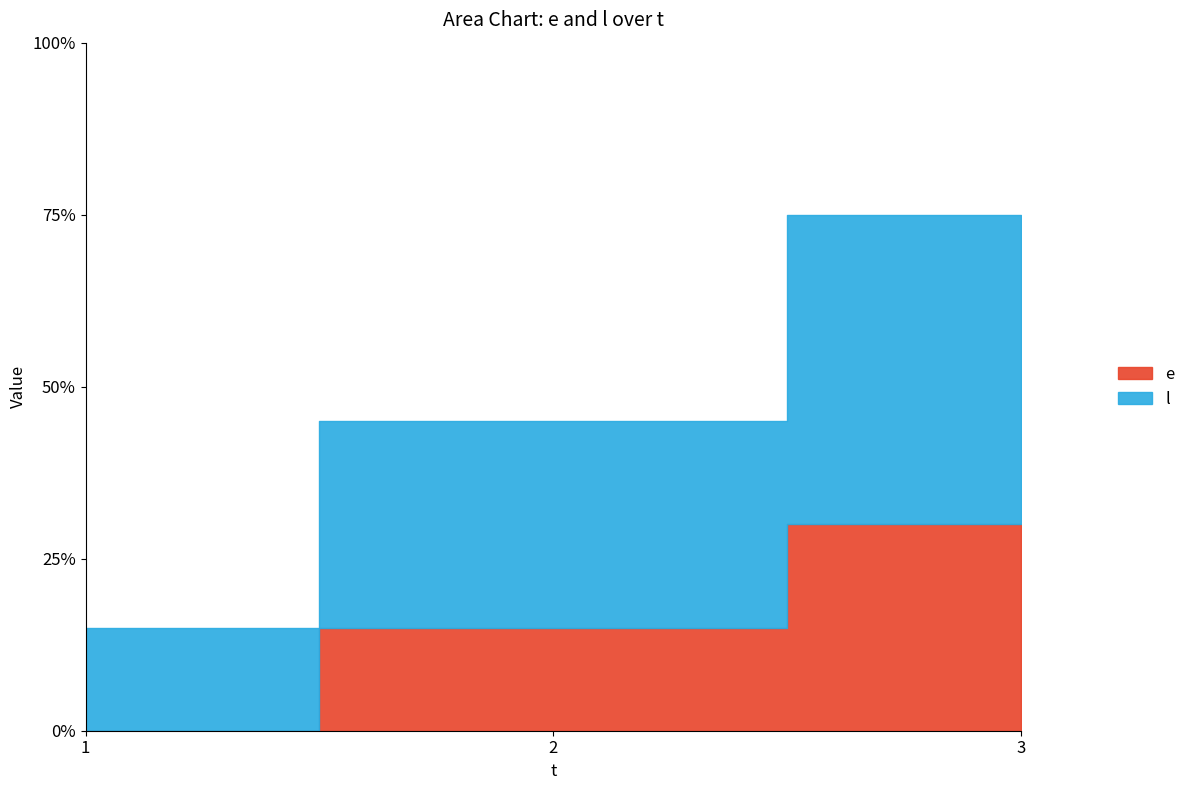

What is the maximum value for l?

45